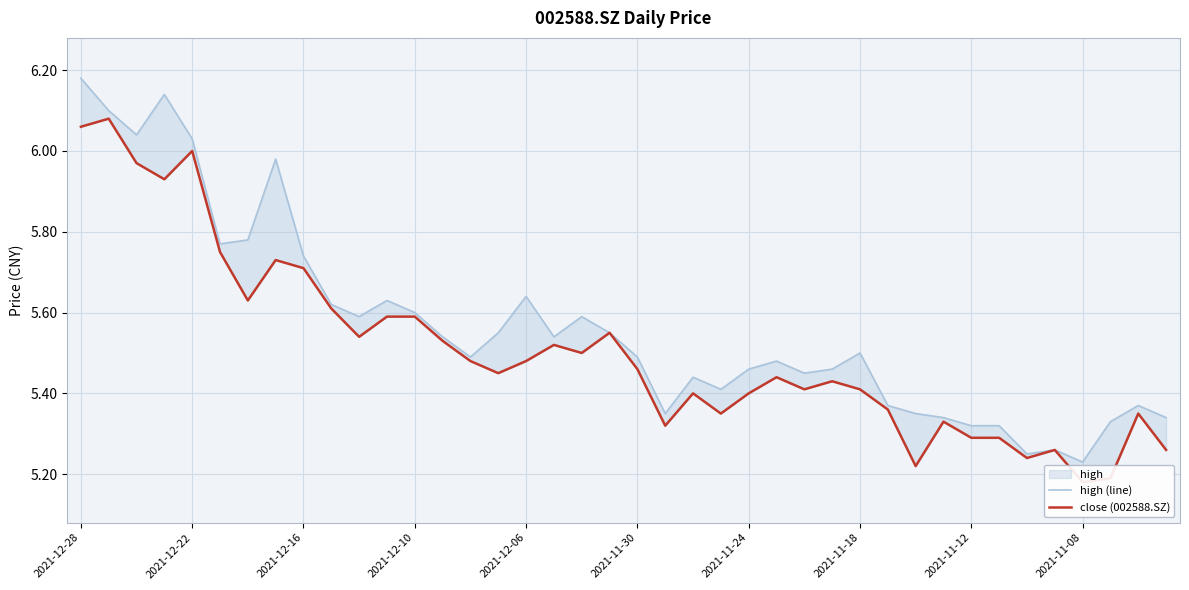

At 2021-11-30, list the series in order from largest to smallest.

high (line), close (002588.SZ)